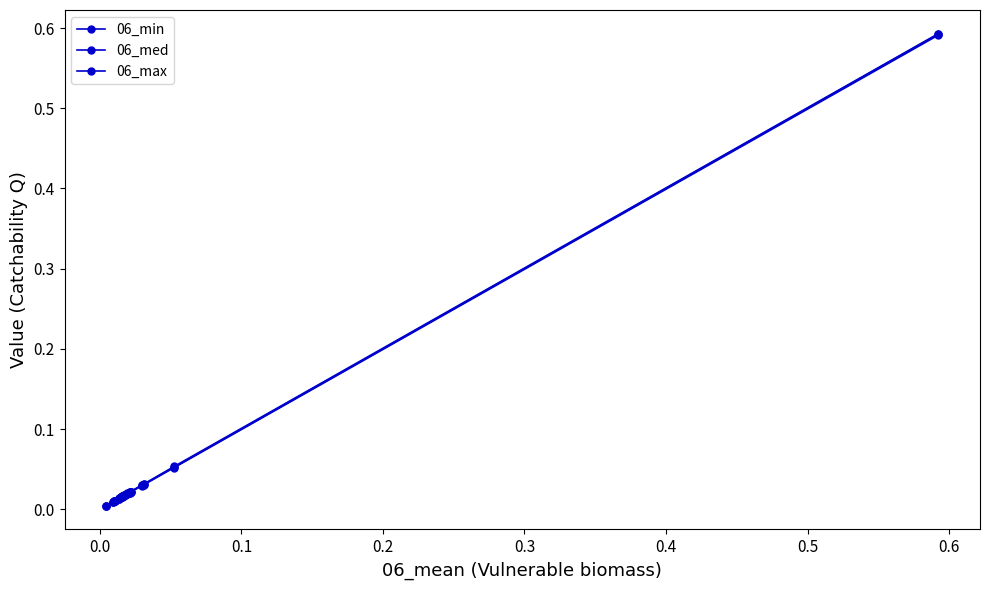

True or false: 06_min and 06_med cross at least once.

False